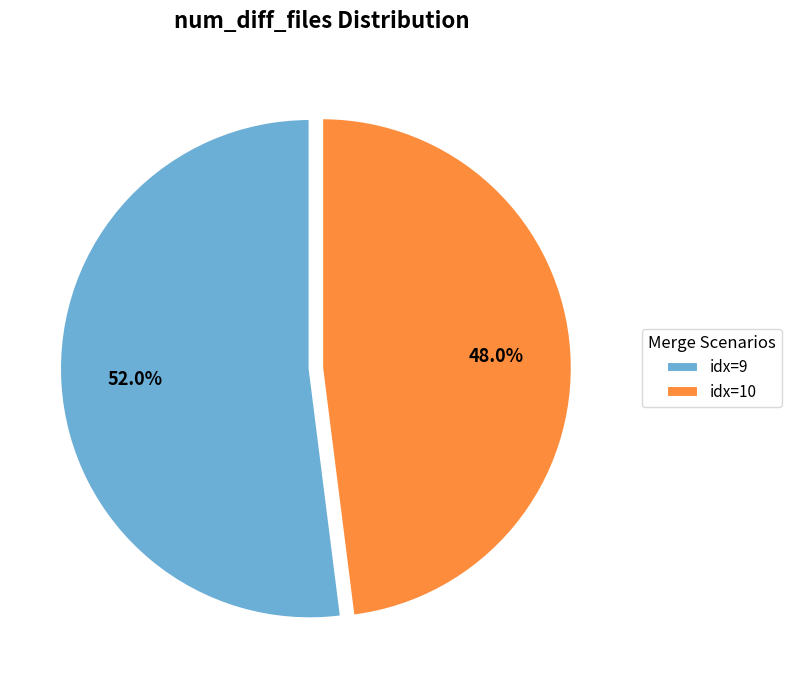

What is the total percentage of idx=9 and idx=10?

100.0%